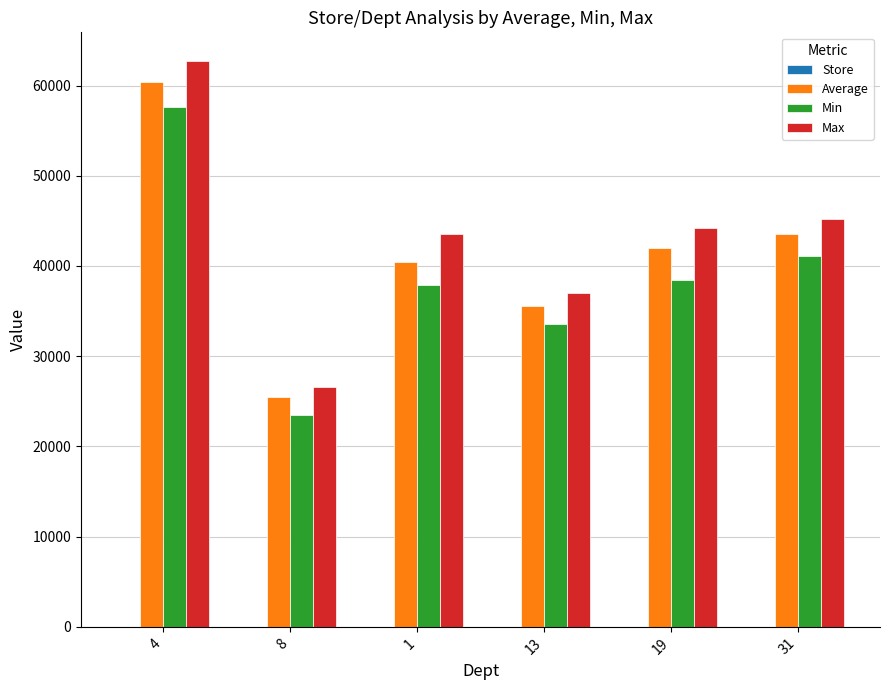

How many values in the Average series exceed 42025?

3